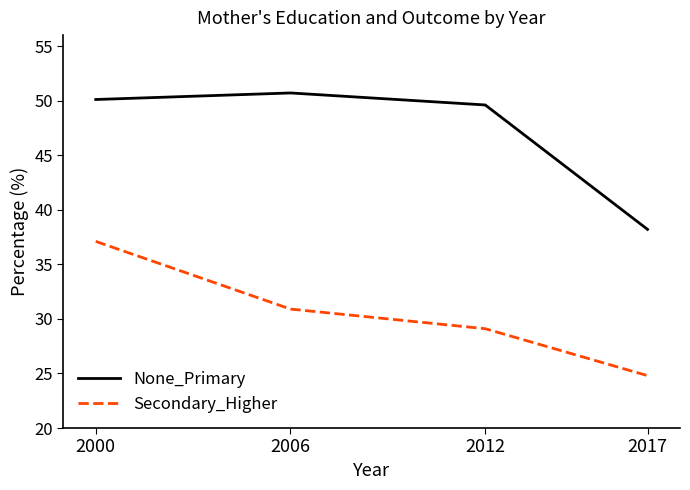

Is the value of None_Primary at 2000 greater than the value of Secondary_Higher at 2012?

Yes